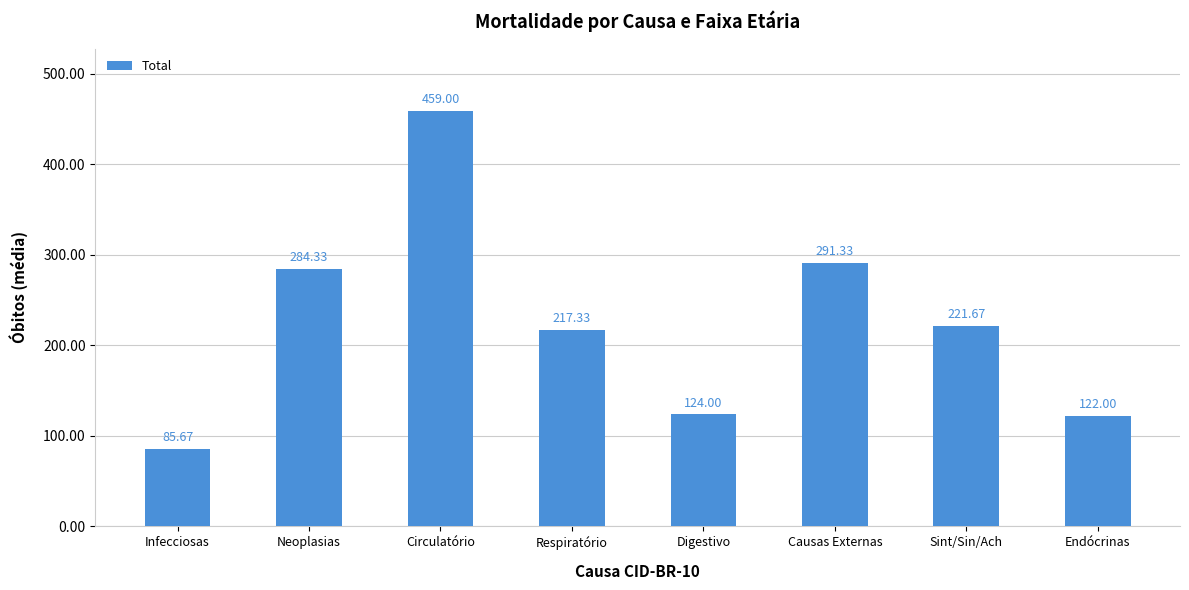

Are the bars horizontal?

No